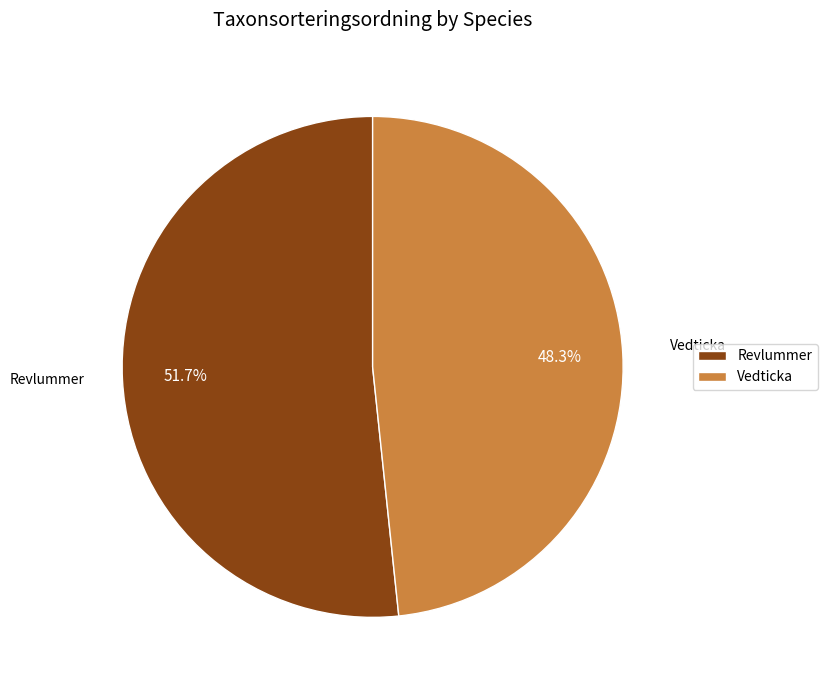

Is the sum of Revlummer and Vedticka greater than half?

Yes